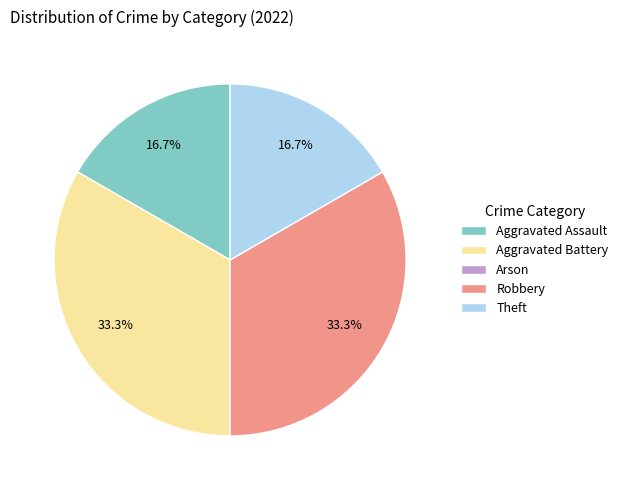

Is there a majority slice in this chart?

No